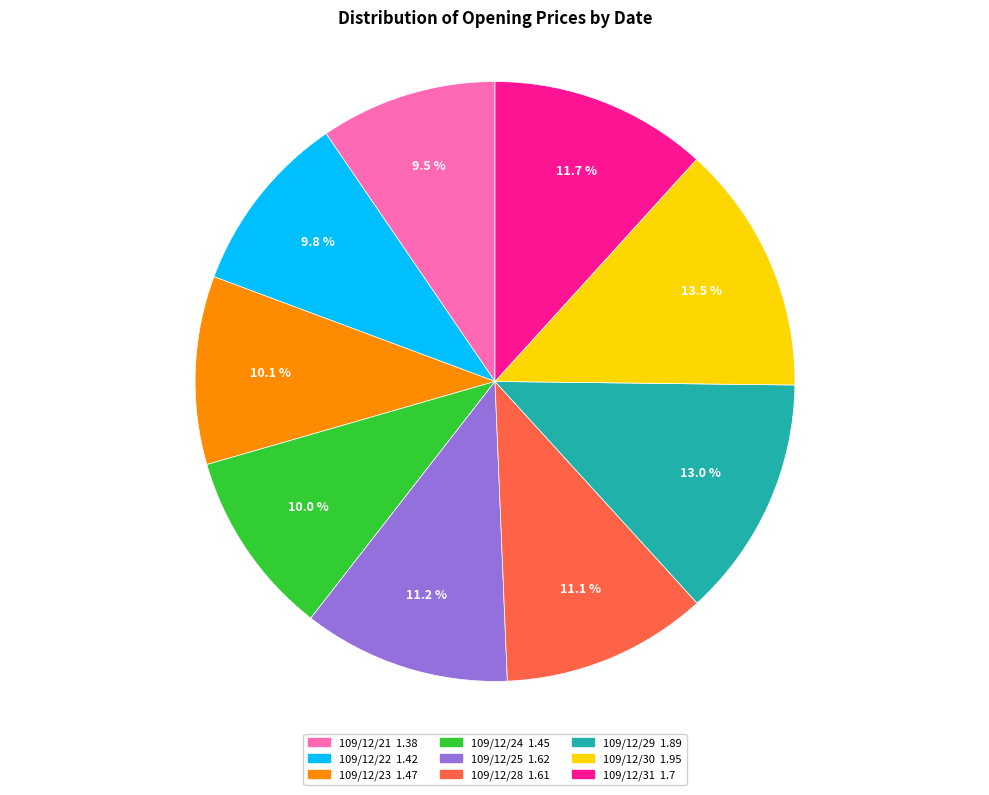

Between 109/12/29 and 109/12/23, which is larger?

109/12/29